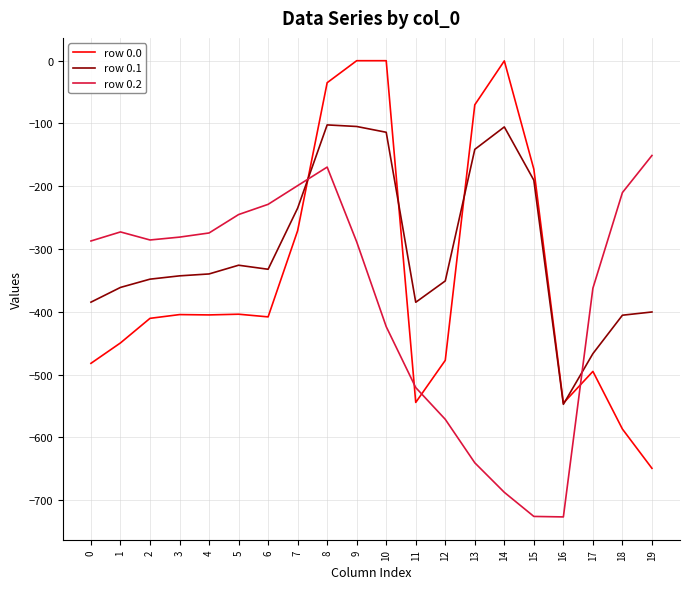

Which series has the largest total across all categories?

row 0.1